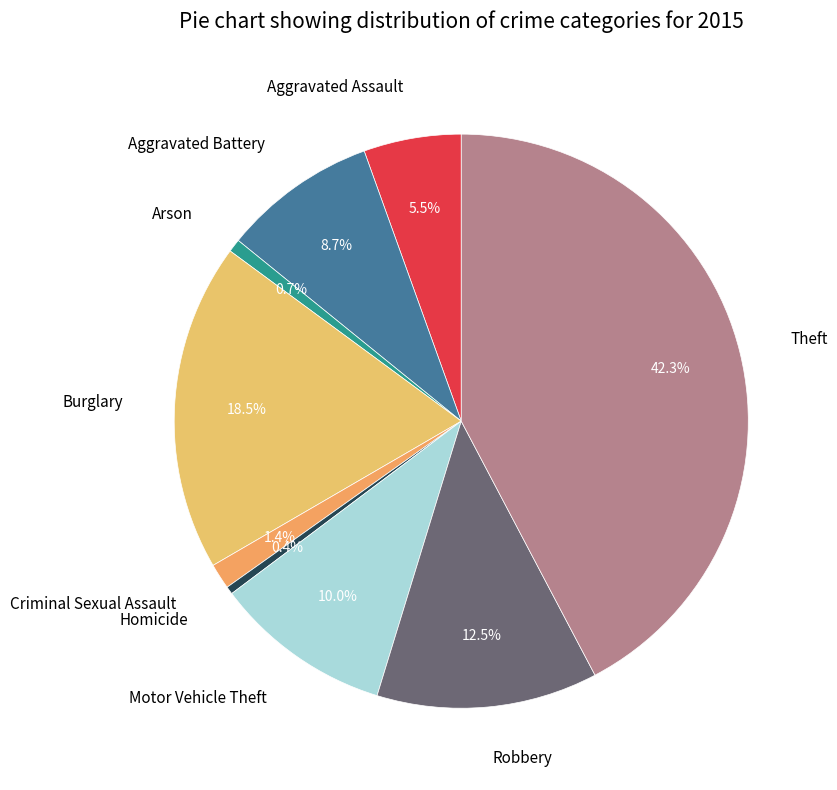

Between Arson and Criminal Sexual Assault, which is larger?

Criminal Sexual Assault